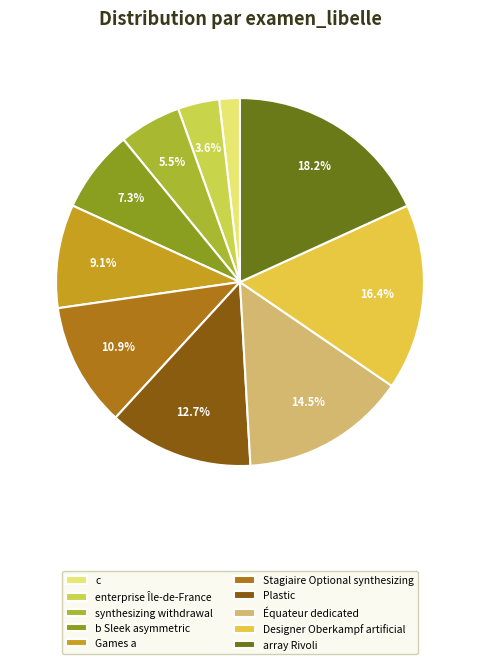

What percentage do synthesizing withdrawal and Games a together represent?

14.5%